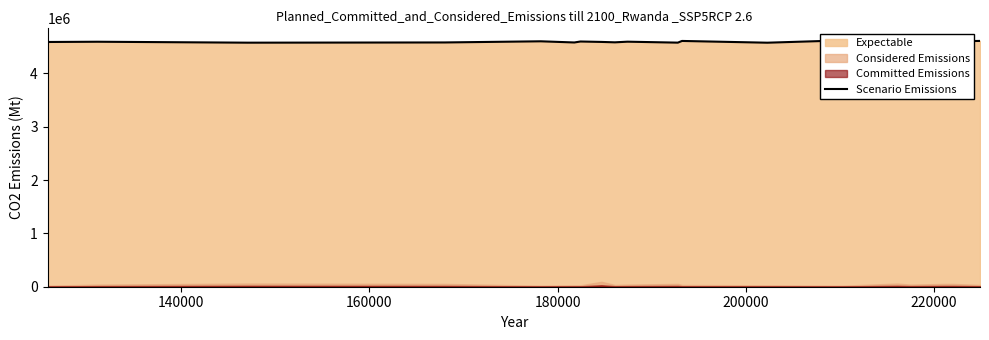

How many lines are shown in the chart?

1